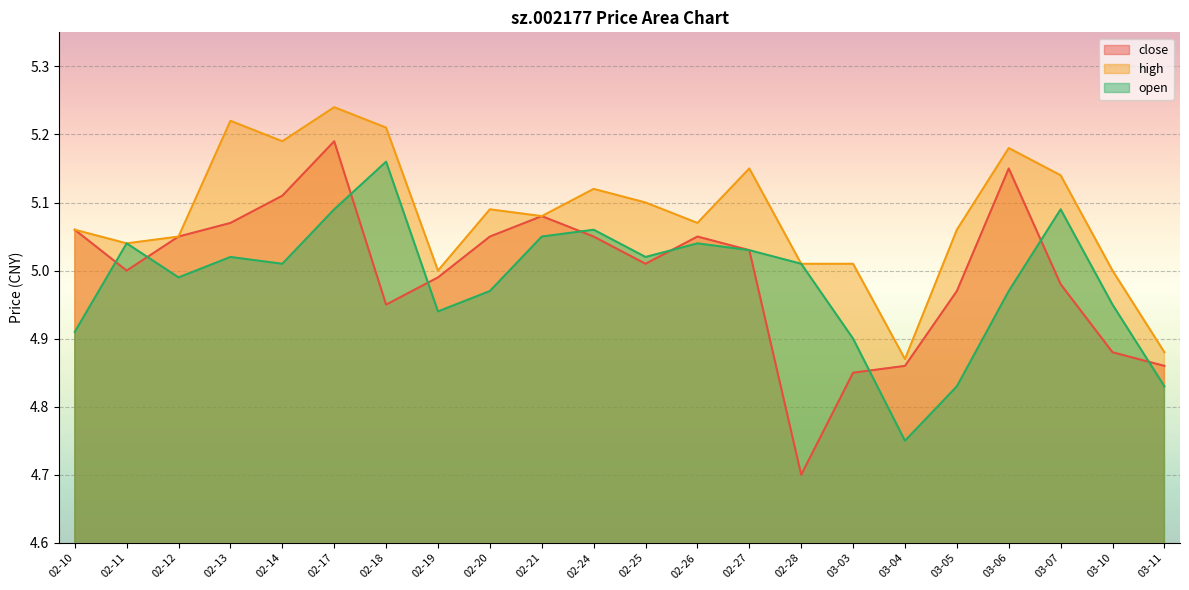

Does the chart display data point markers on the line(s)?

No